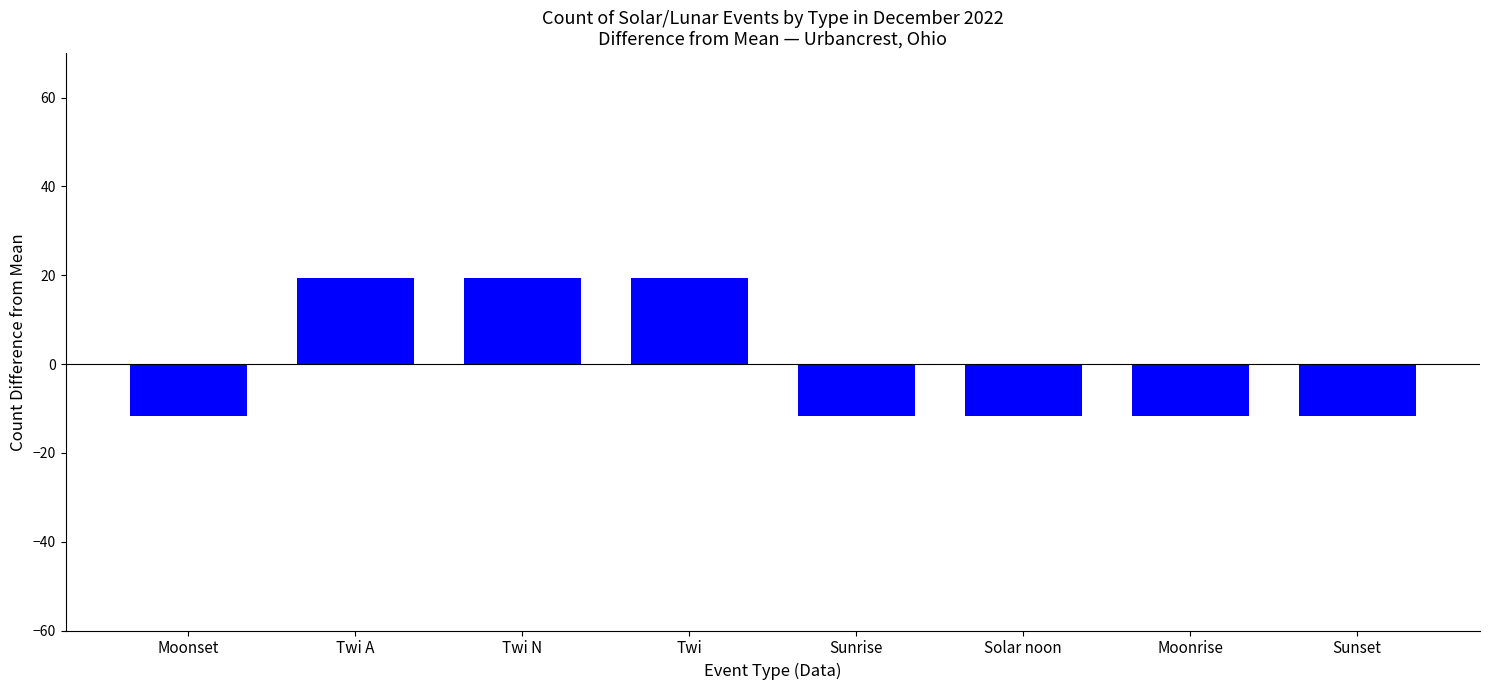

Does the chart contain any negative values?

Yes